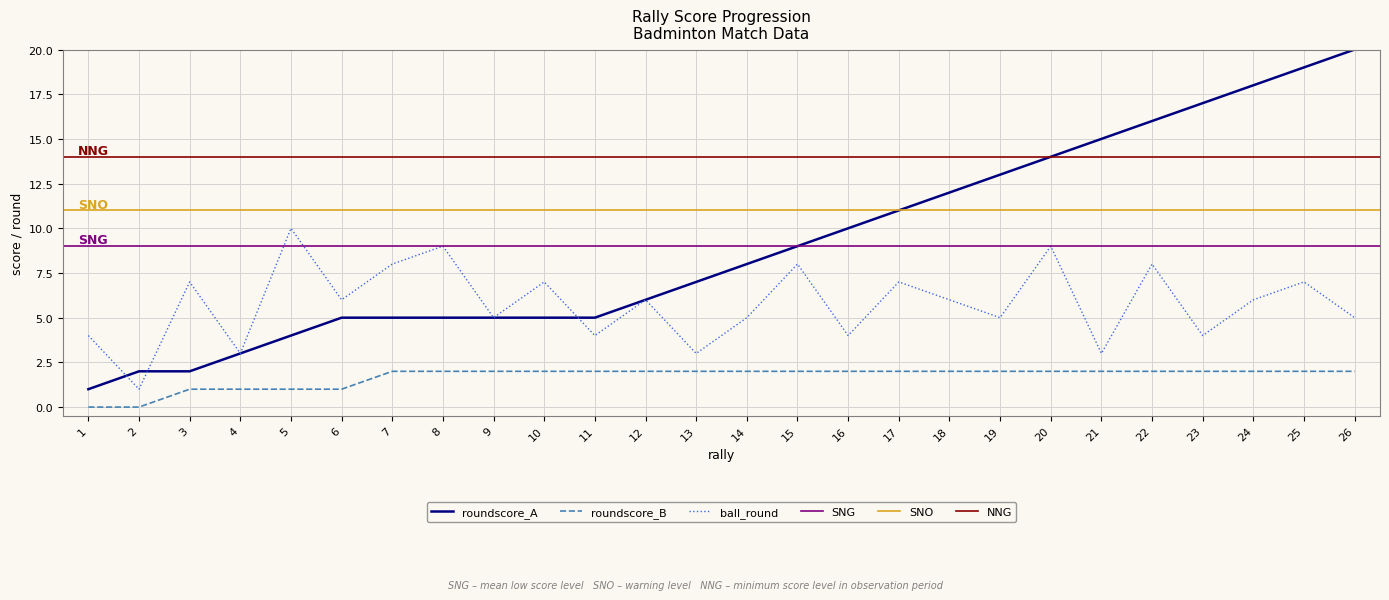

What is the maximum value shown in the chart?

20